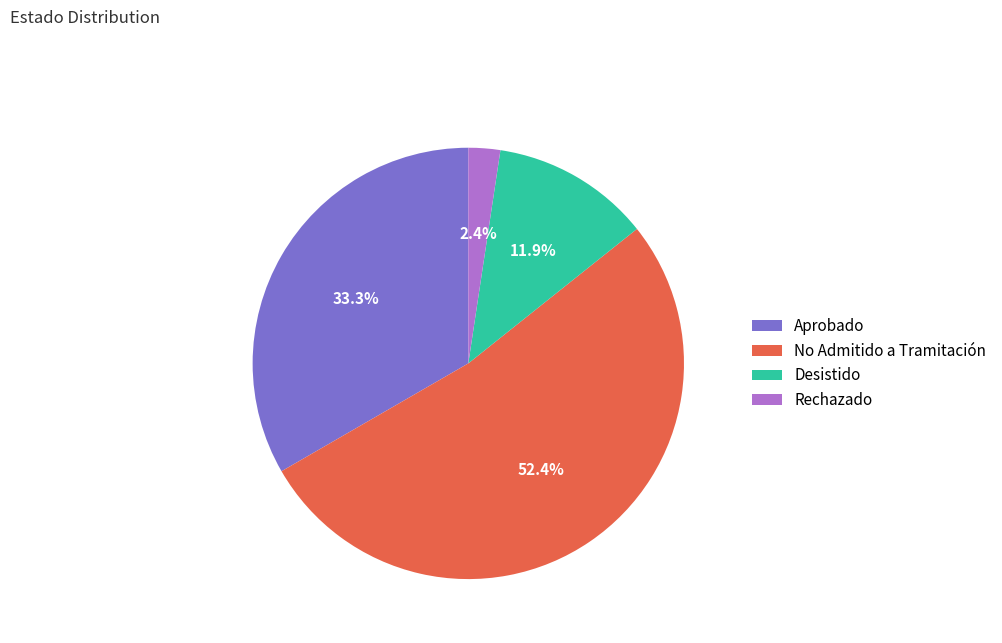

To the nearest percent, what is the difference between the largest and smallest slice percentages?

50%